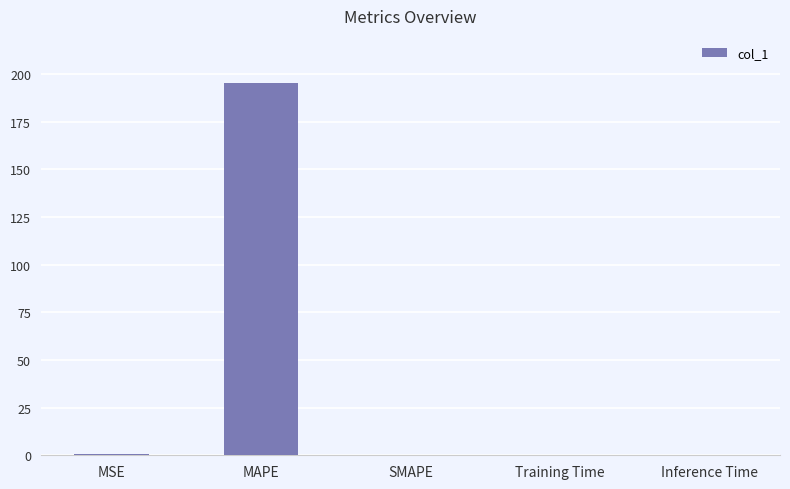

True or false: the data shows 0.0 at Training Time.

True